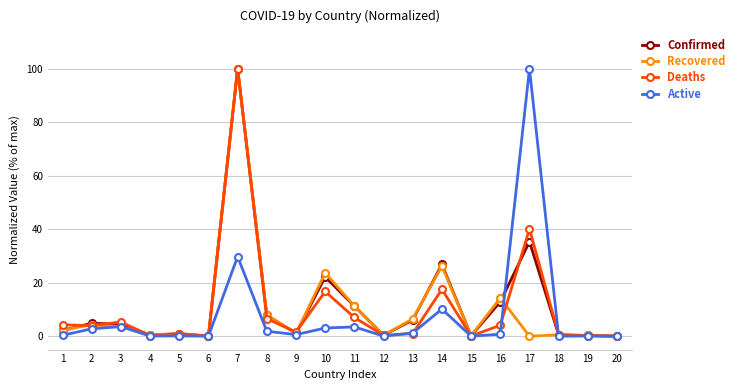

Where is Recovered nearest to the value 50?

14